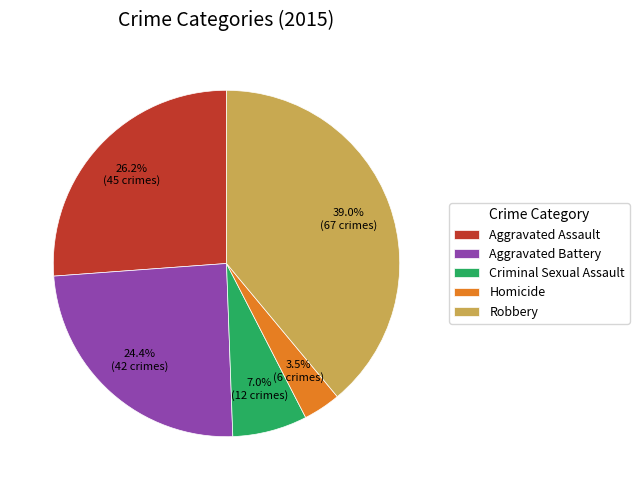

Approximately how many times larger is the value at Homicide compared to Criminal Sexual Assault?

0.5